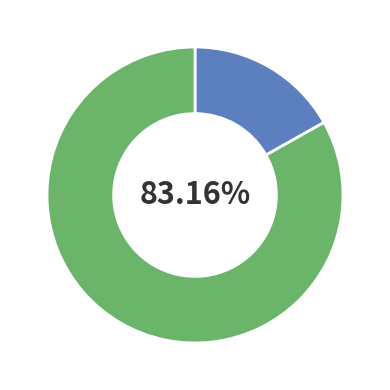

Does any single category account for the majority?

Yes